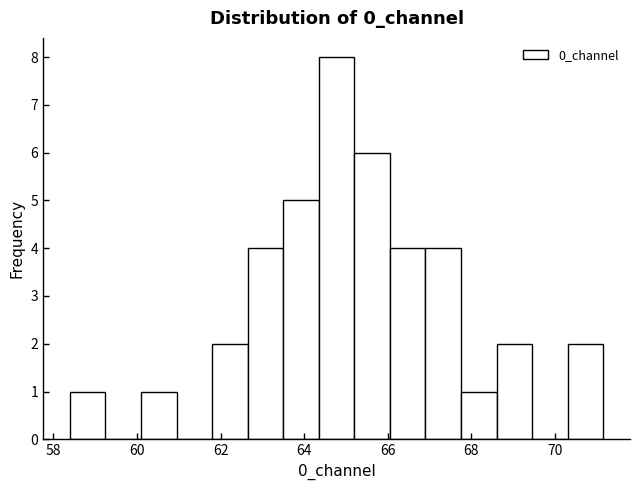

Reading left to right, transcribe this chart: for each bar, give the range it covers on the x-axis and its height. Neither the bar edges nor the heights are printed on the chart, so give them approximately, as read against the axes.

58.4 to 59.2: 1
59.2 to 60.0: 0
60.0 to 61.0: 1
61.0 to 61.8: 0
61.8 to 62.6: 2
62.6 to 63.4: 4
63.4 to 64.4: 5
64.4 to 65.2: 8
65.2 to 66.0: 6
66.0 to 67.0: 4
67.0 to 67.8: 4
67.8 to 68.6: 1
68.6 to 69.4: 2
69.4 to 70.4: 0
70.4 to 71.2: 2